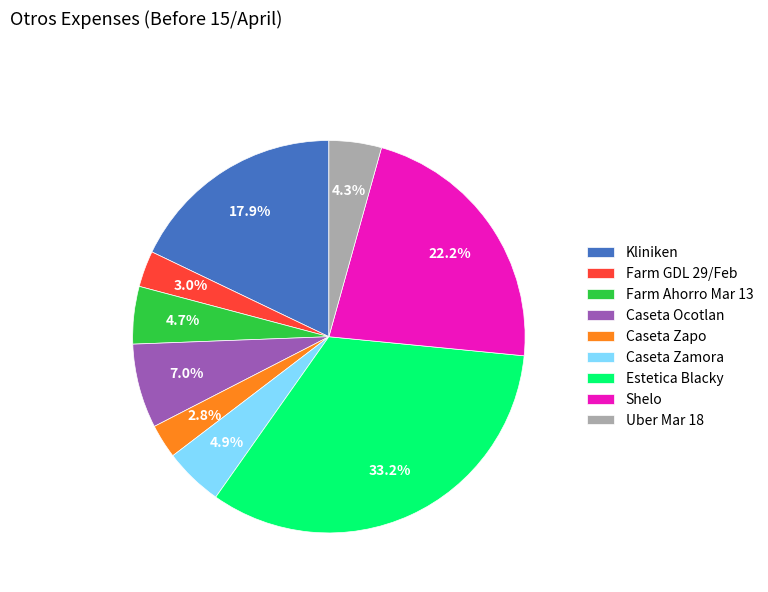

Does Kliniken represent more than half of the total?

No